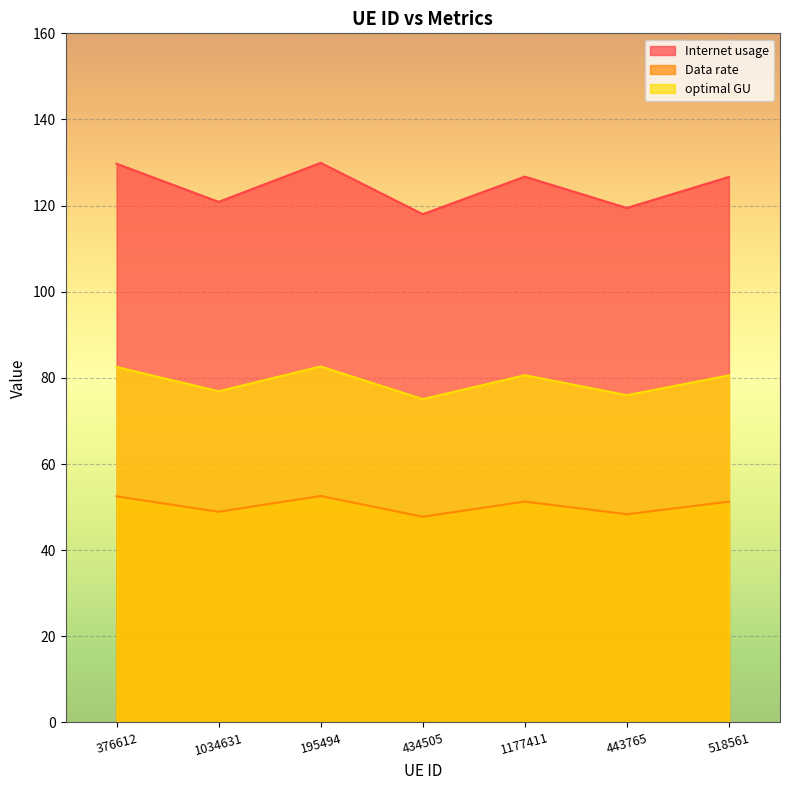

Where does the Internet usage series first go above 80?

376612